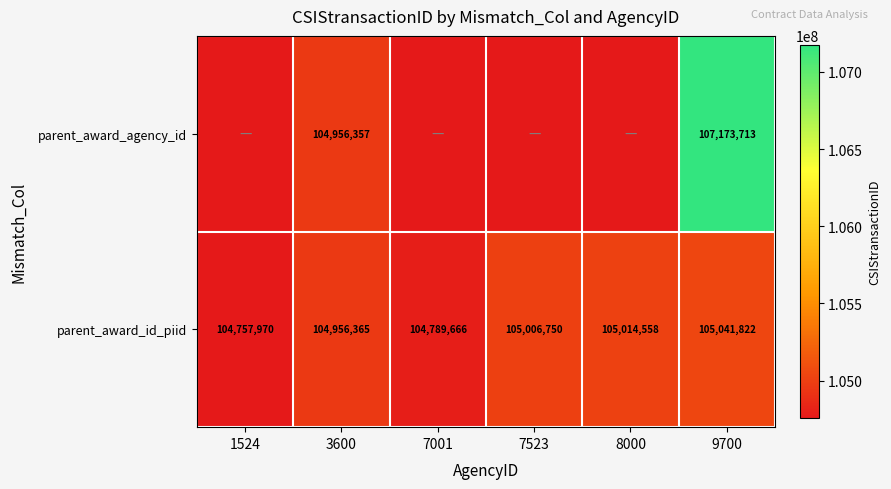

What is the difference between the highest and lowest values at 9700?

2131891